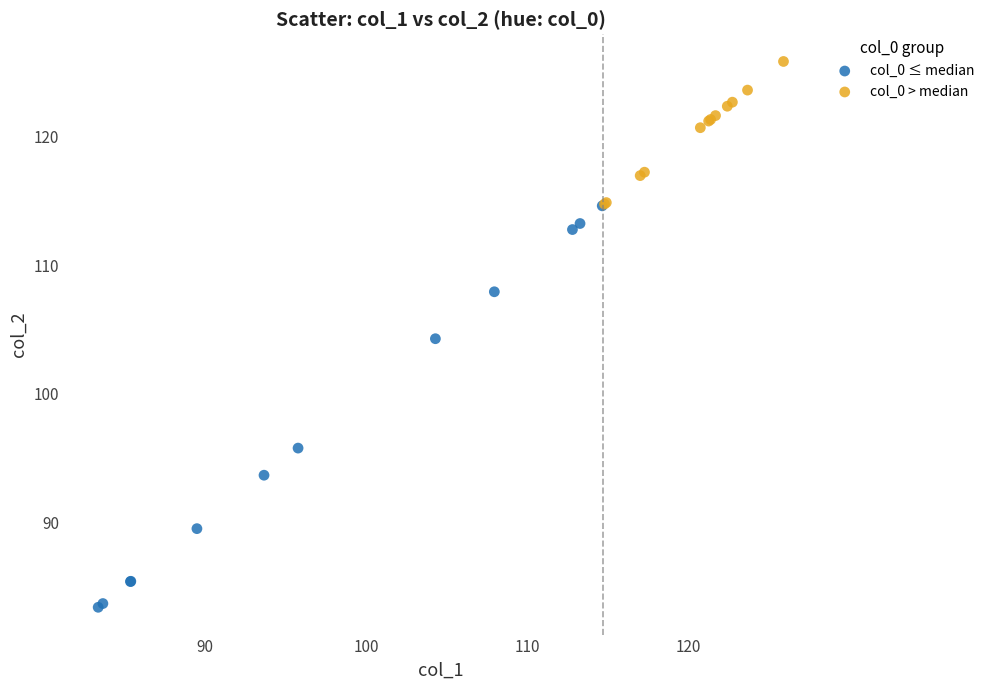

Which series contains the highest Y value?

col_0 > median